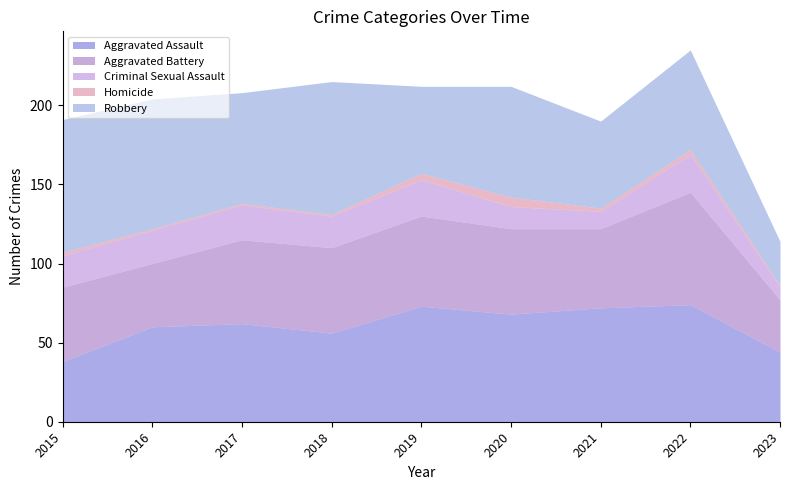

The Robbery series shows 46 at 2017. True or false?

False